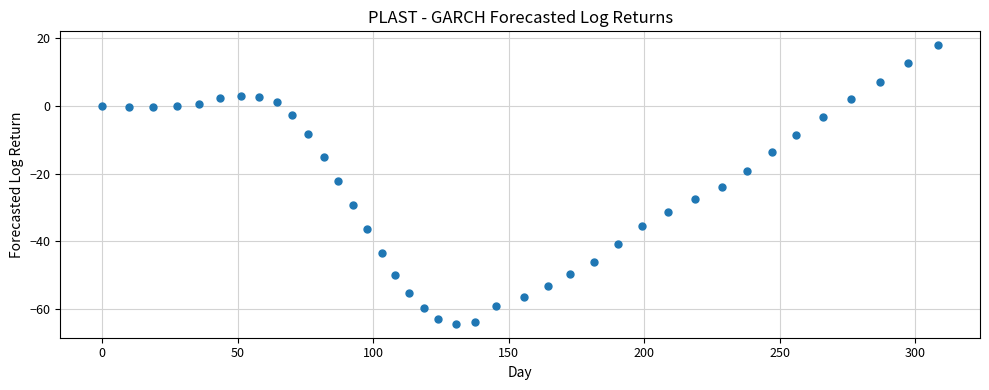

What is the range of Y values (max minus min)?

82.2